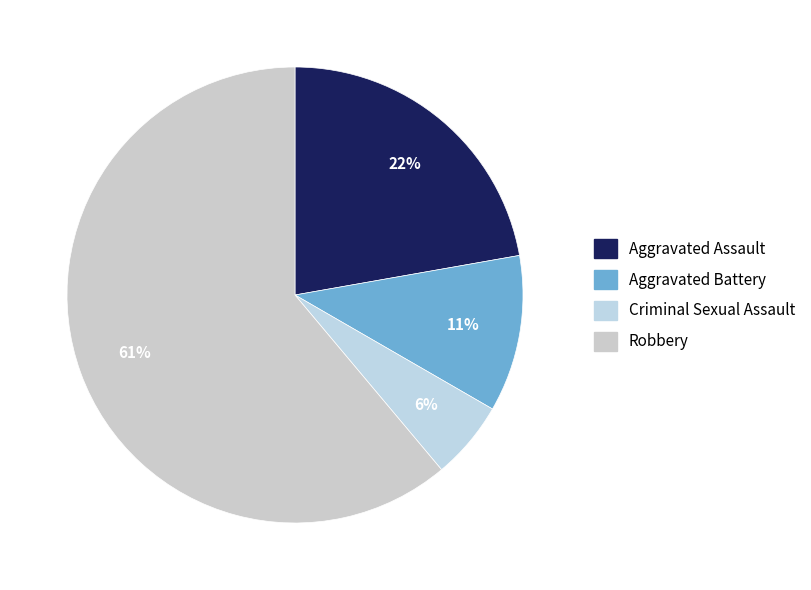

To the nearest percent, what portion does Aggravated Assault represent?

22%